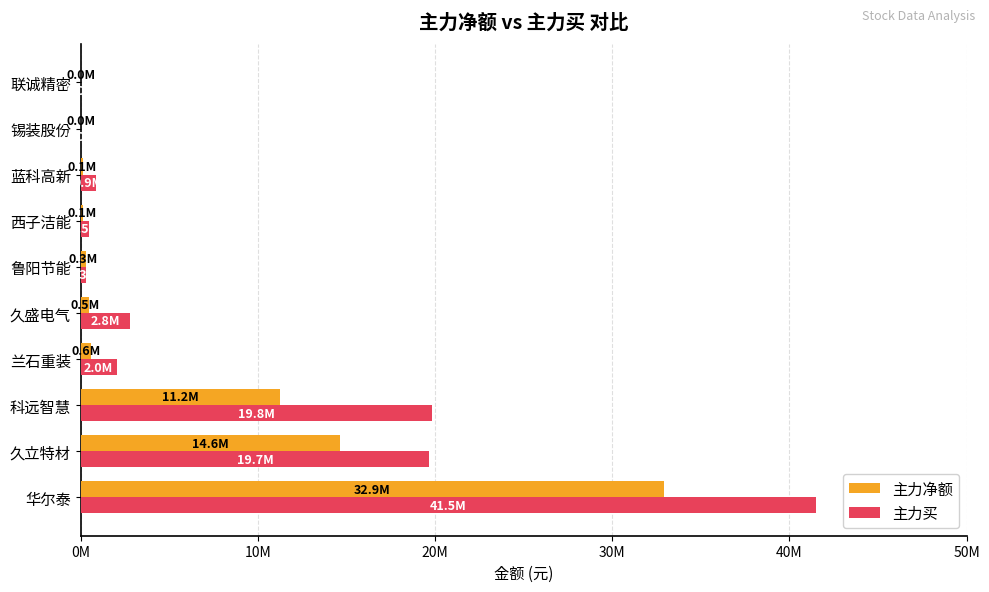

Rank the series by their maximum value, from lowest to highest.

主力净额, 主力买